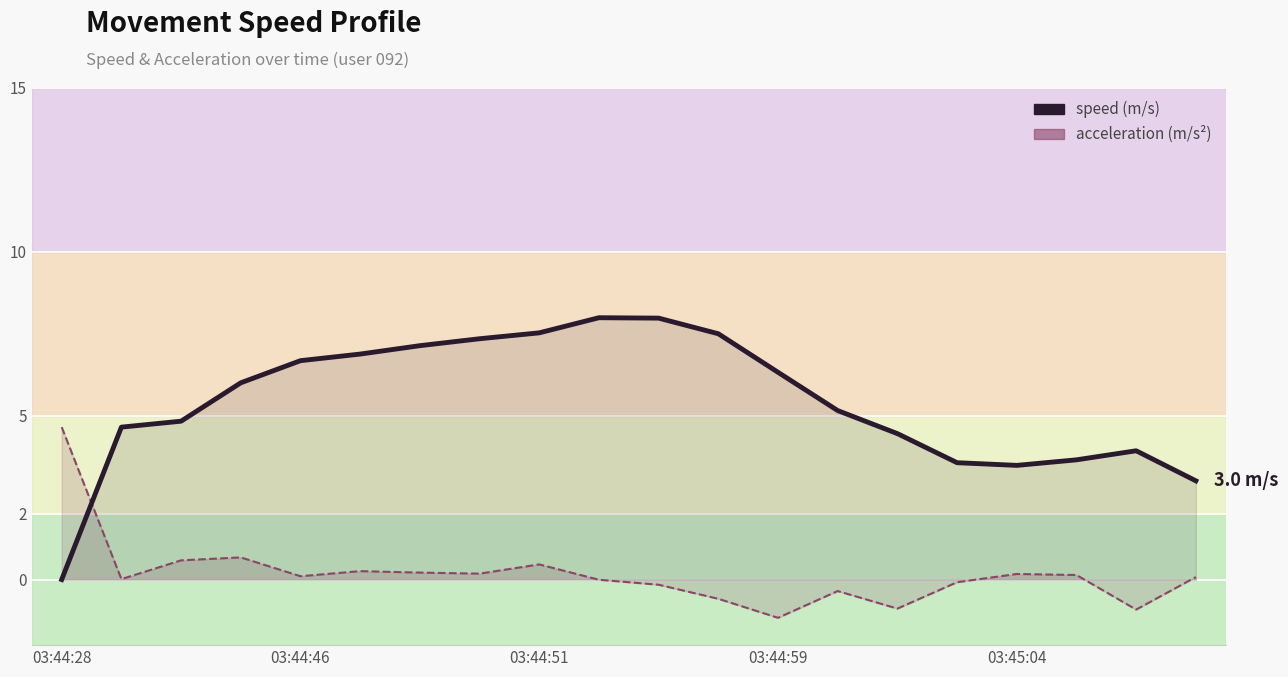

What is the change in value from 03:45:04 to 14?

-2.2